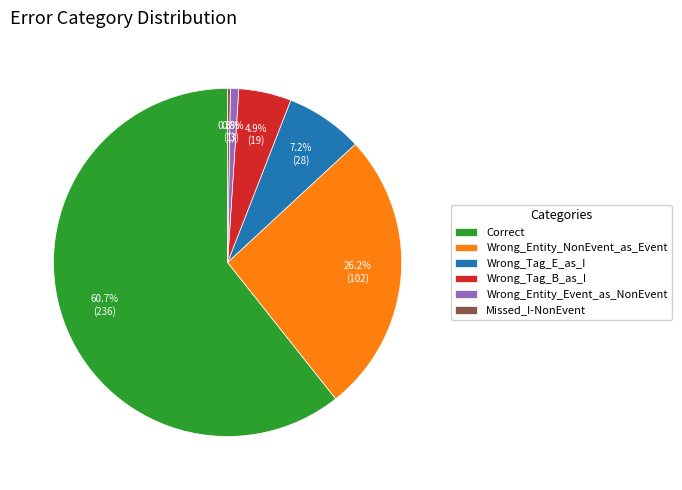

To the nearest percent, what percentage of the pie is Correct?

61%